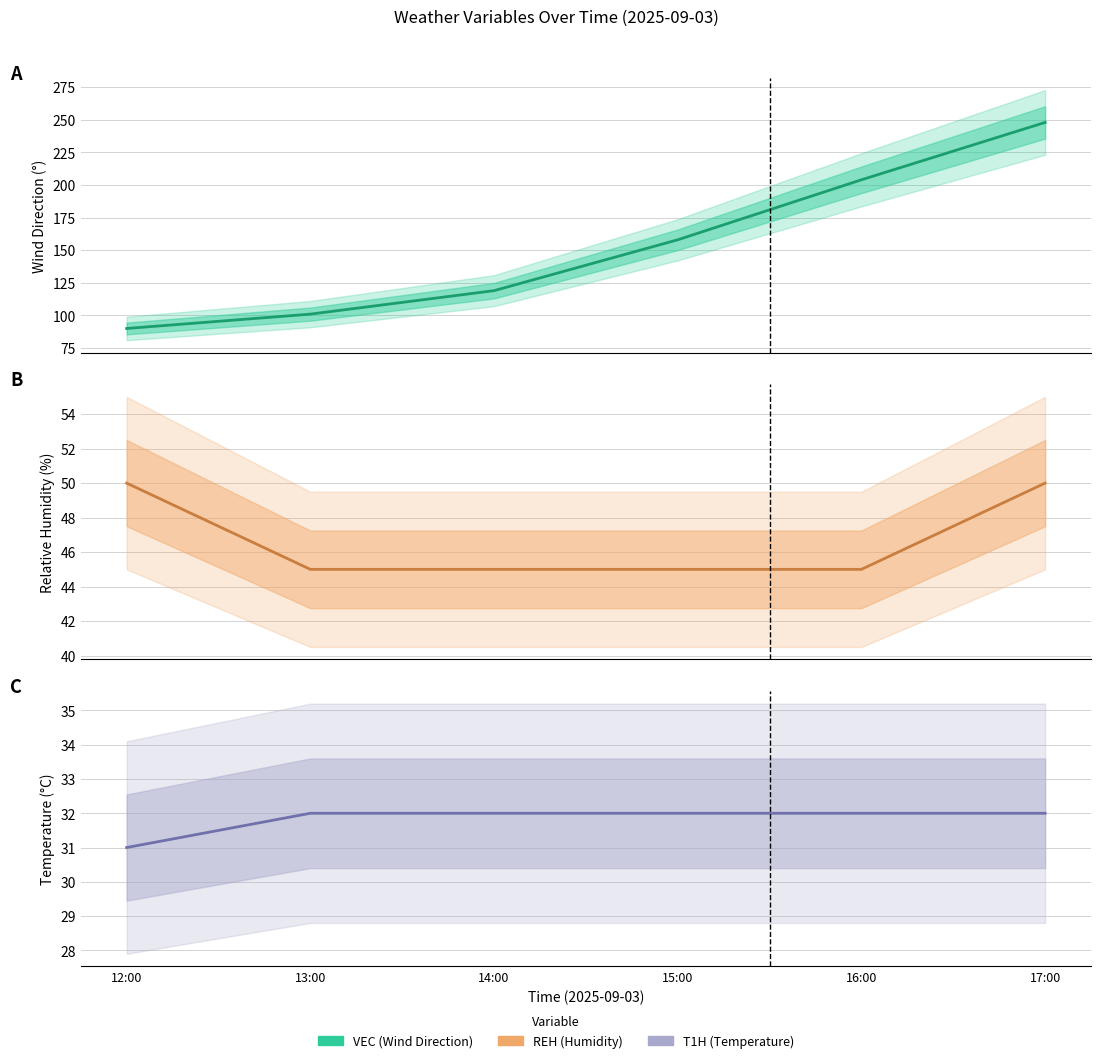

How many T1H values are between 32 and 33?

5